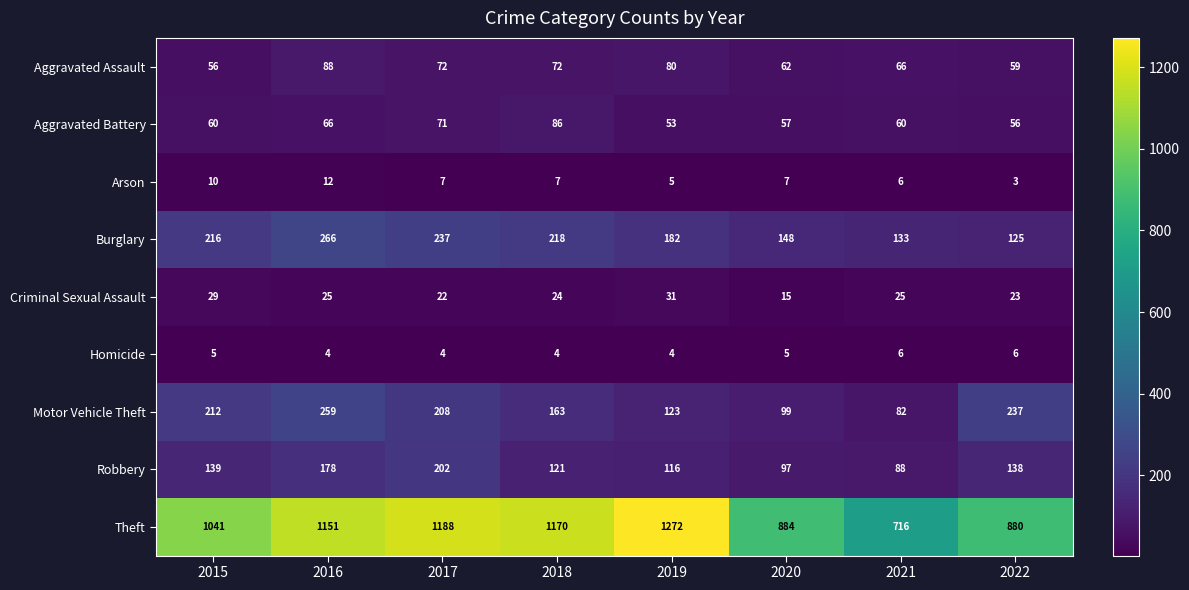

Which series has the largest range (max minus min)?

Theft